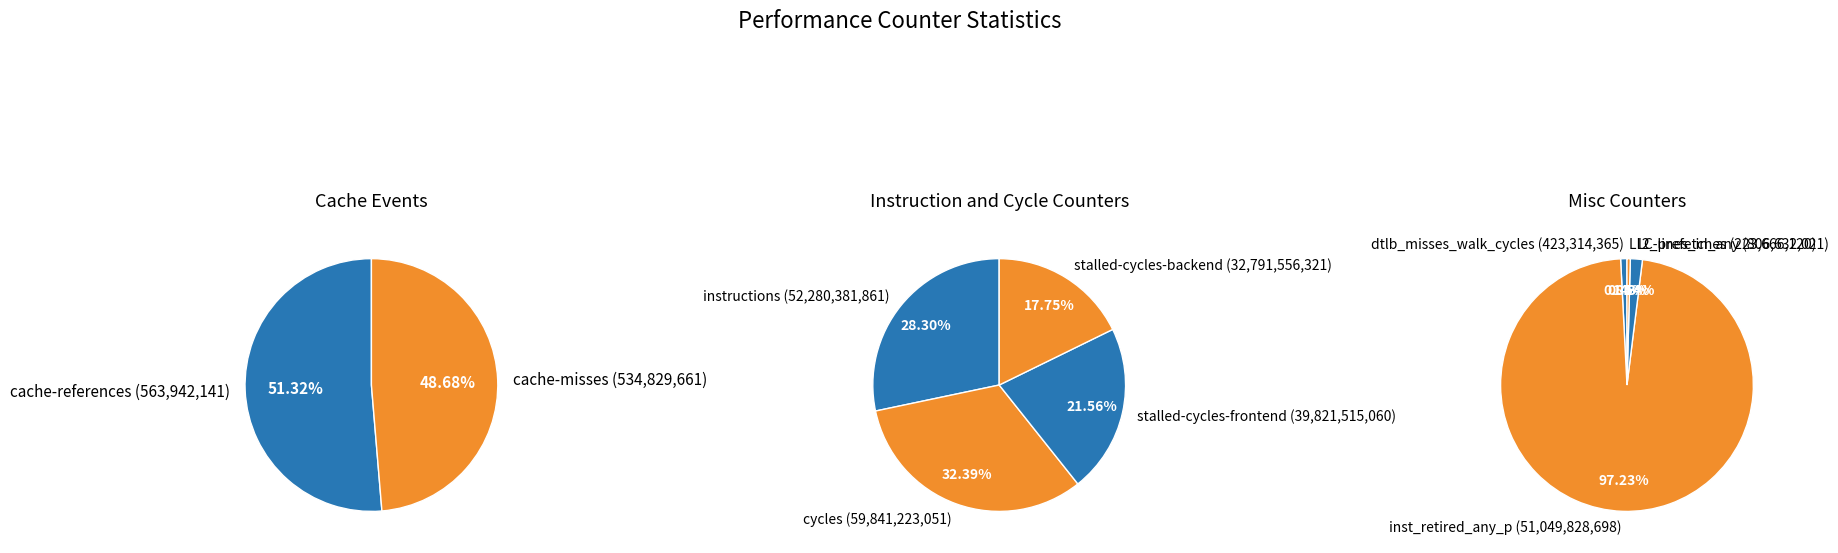

Which slice is the largest?

cycles